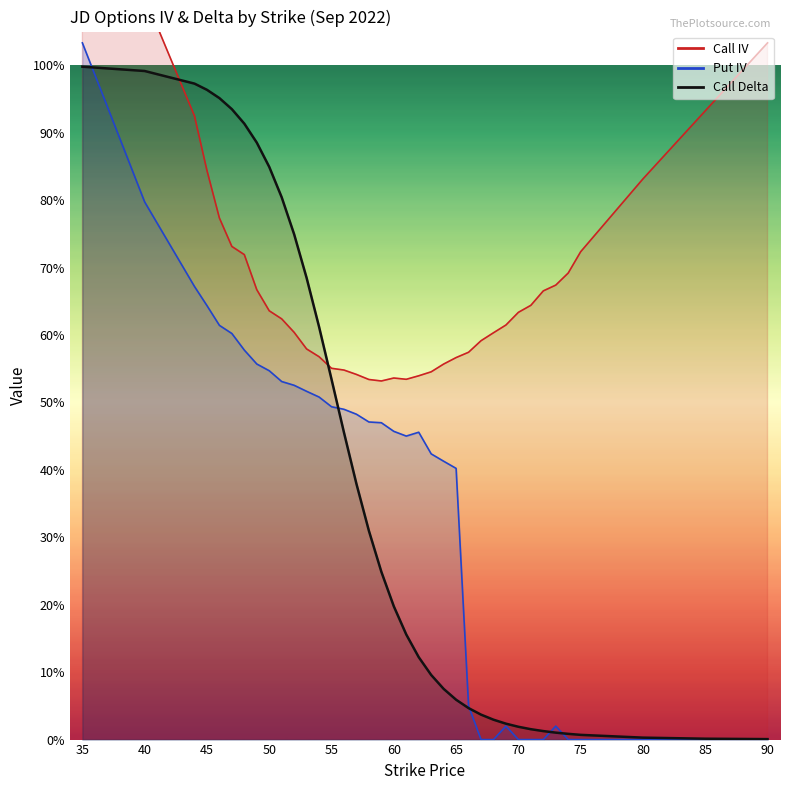

What is the difference between the Call IV values at 47 and 72?

0.1